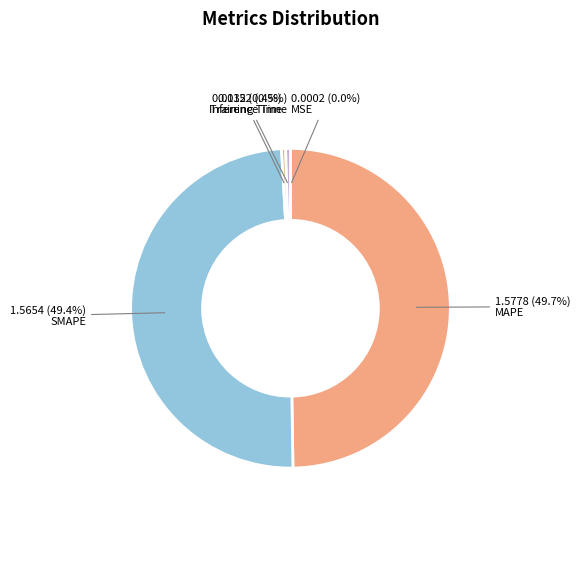

How many segments does this pie chart have?

5